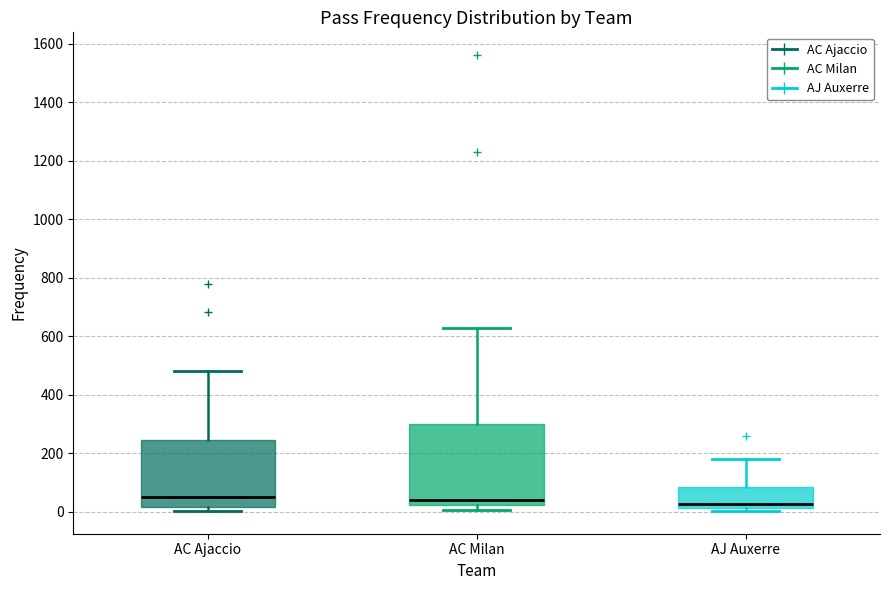

Reading left to right, read every box against the y-axis: the position of its median line, the range the box covers, and the ends of its whiskers. The values are not printed on the chart, so give them approximately, as read against the axis.

AC Ajaccio: median 60, box 20 to 240, whiskers 0 to 480
AC Milan: median 40, box 20 to 300, whiskers 0 to 620
AJ Auxerre: median 20 (just above the box's lower edge), box 20 to 80, whiskers 0 to 180